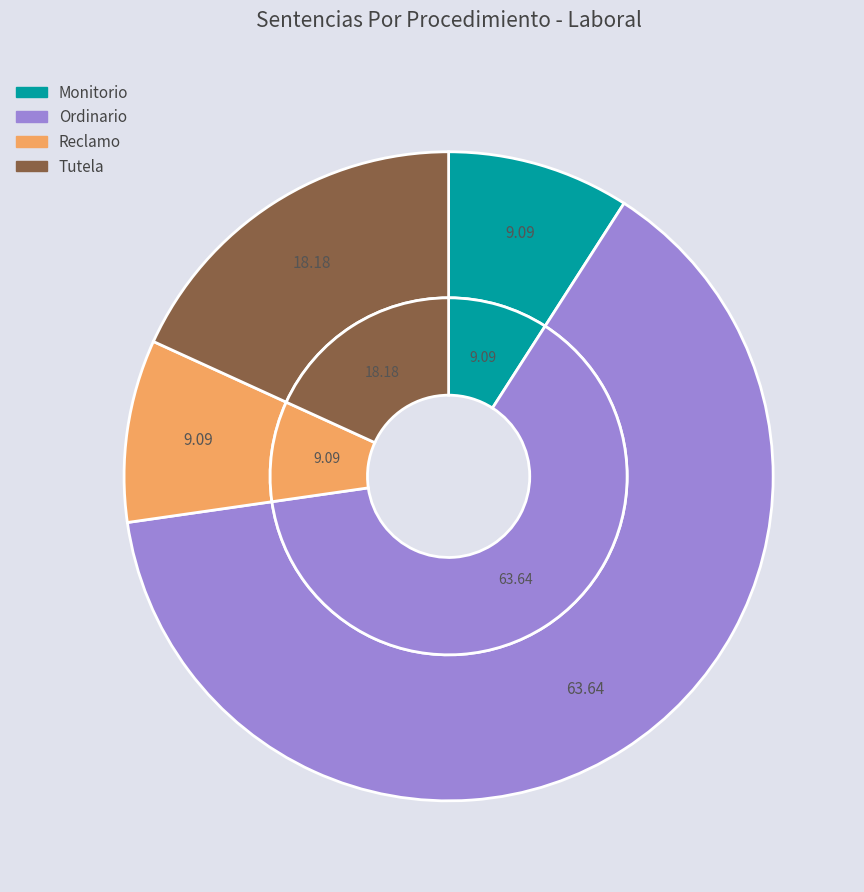

True or false: Tutela accounts for 8% of the total.

False